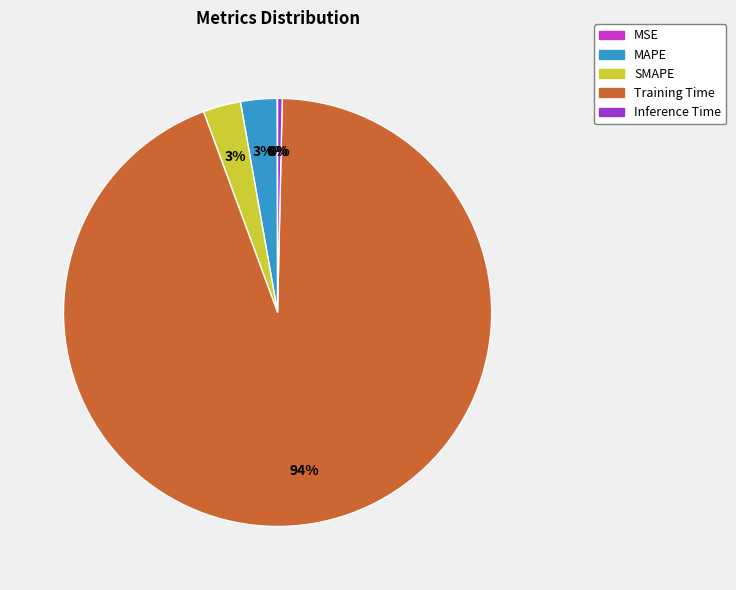

What is the largest slice in the pie chart?

Training Time